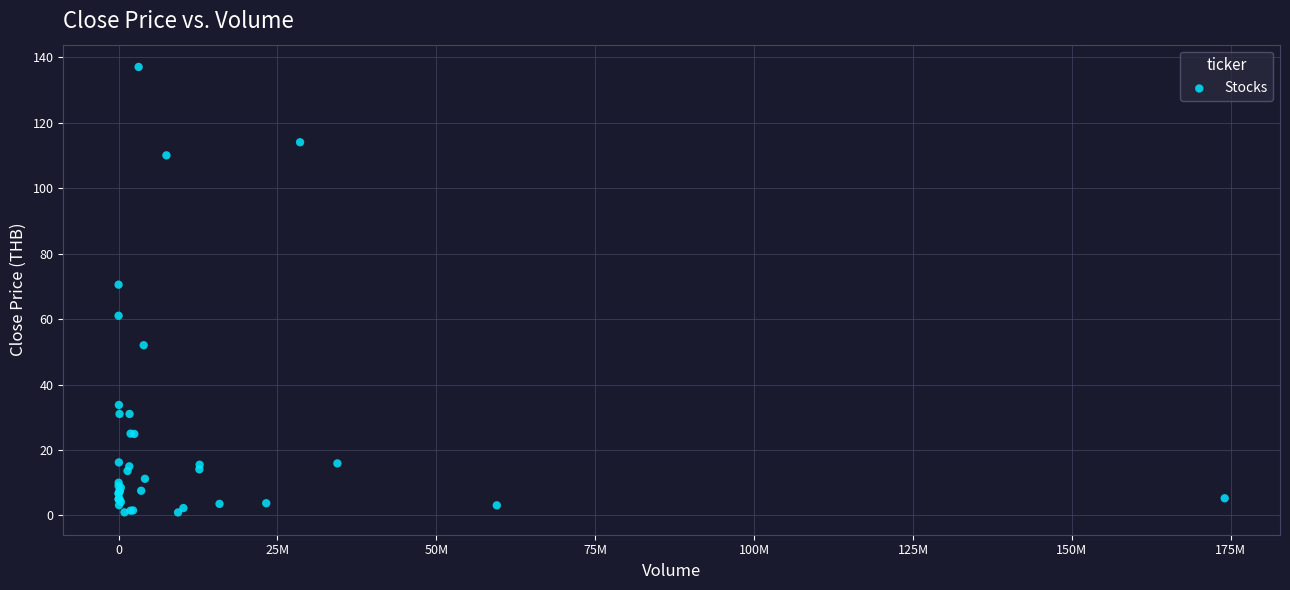

What Y value in the scatter plot is closest to 68?

70.5